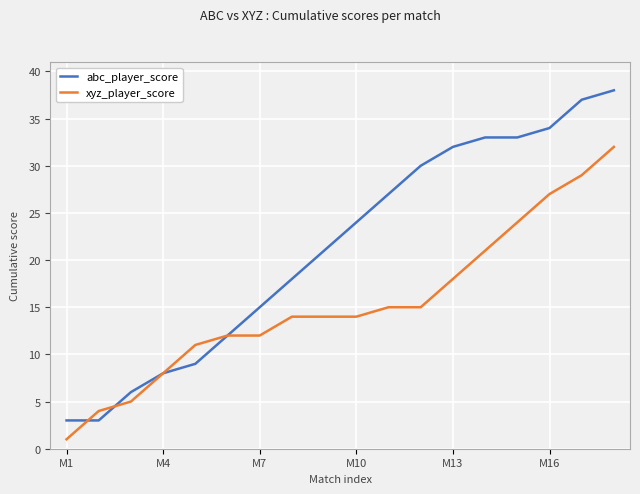

At how many categories does at least one series exceed 9?

14